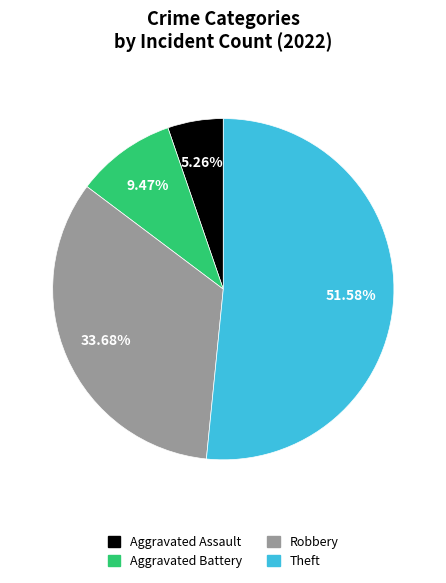

Approximately how many times larger is the value at Theft compared to Robbery?

1.5